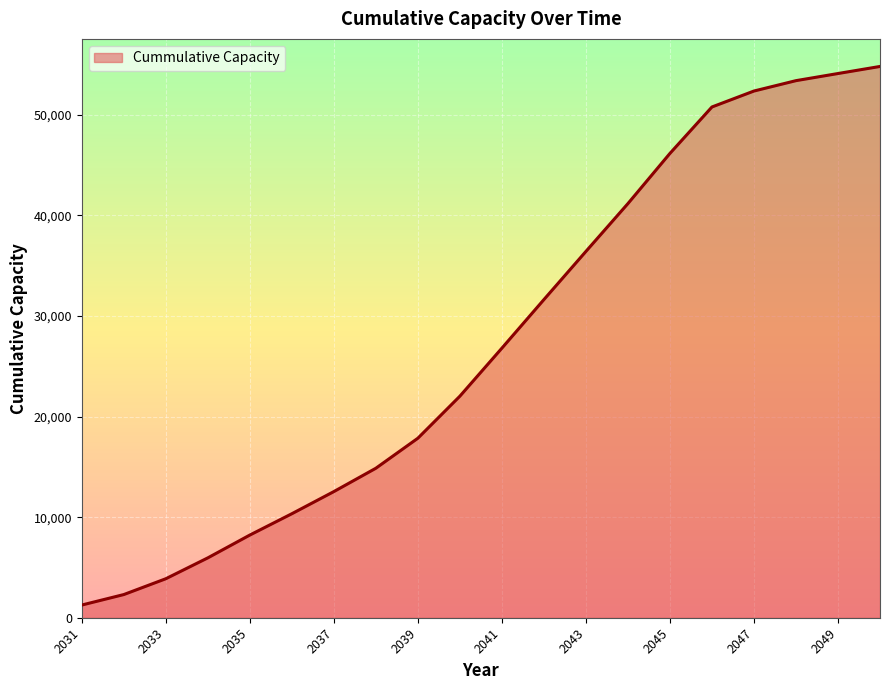

What is the minimum value shown in the chart?

1261.2